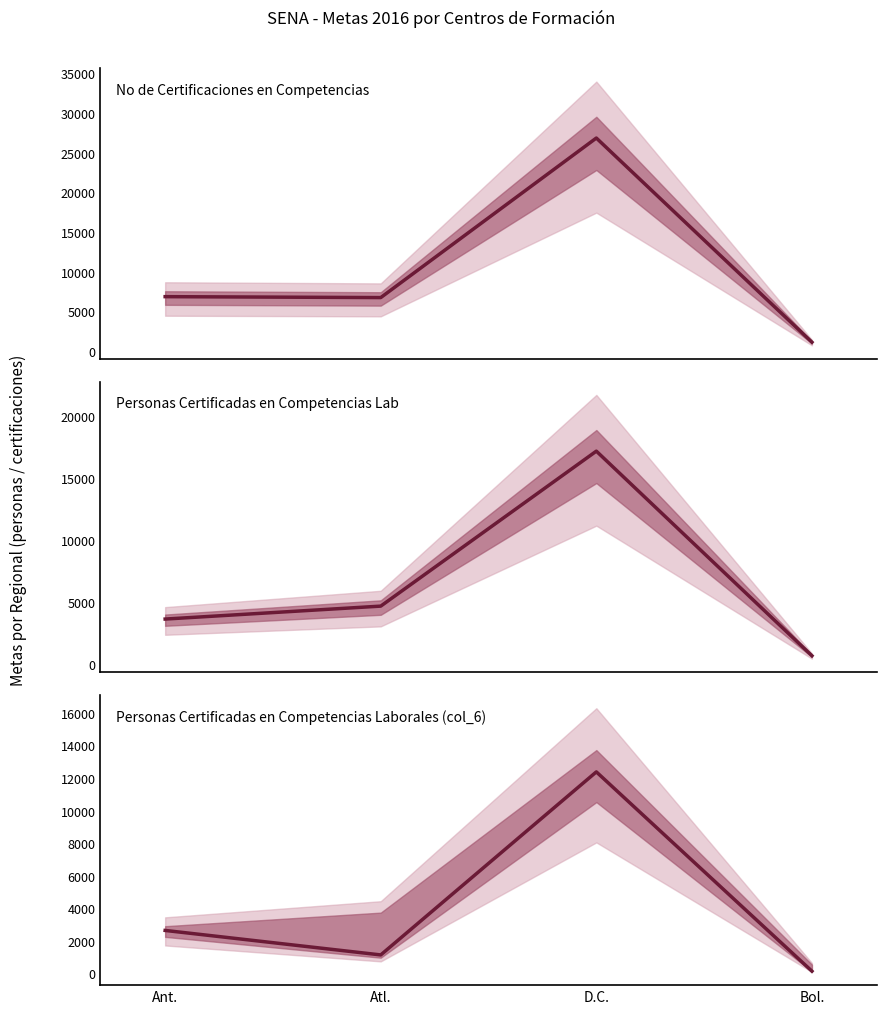

At which label does Personas Certificadas en Competencias Lab first exceed 4664?

D.C.